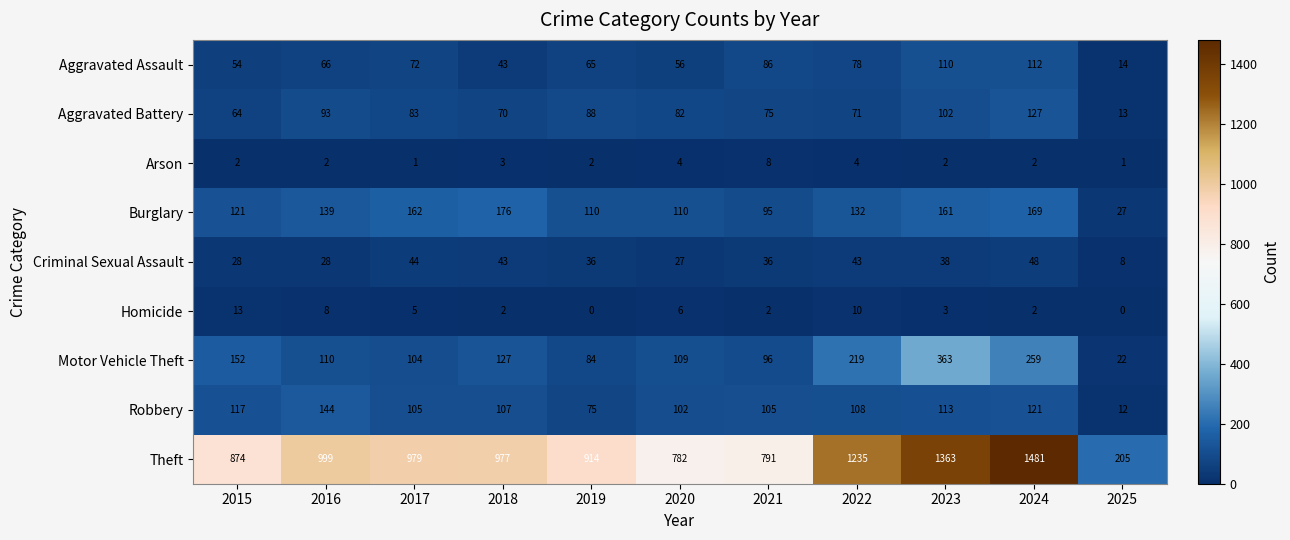

Where does the Aggravated Battery series first go above 82?

2016